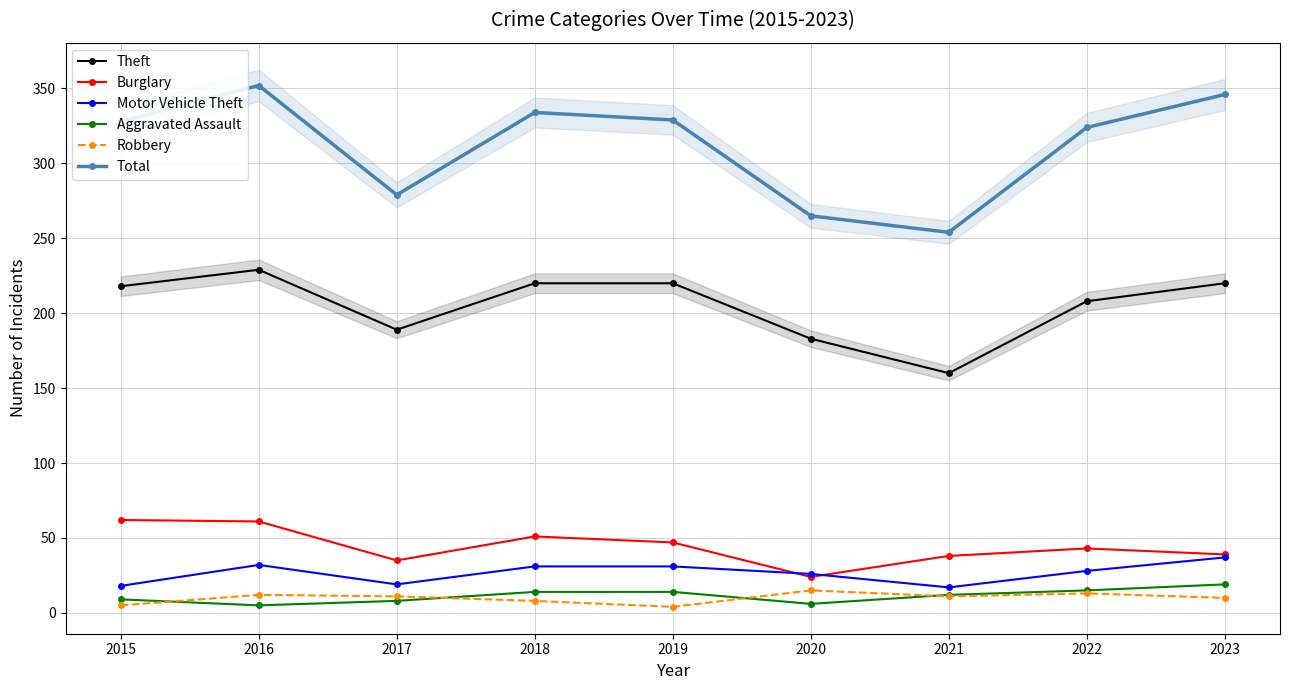

What is the difference between the Robbery values at 2018 and 2019?

4